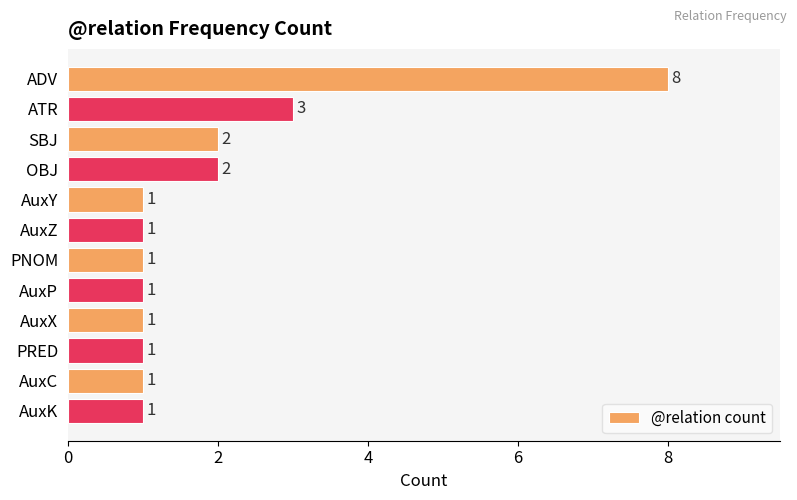

Reading top to bottom, extract all data points from this chart.

8	3	2	2	1	1	1	1	1	1	1	1